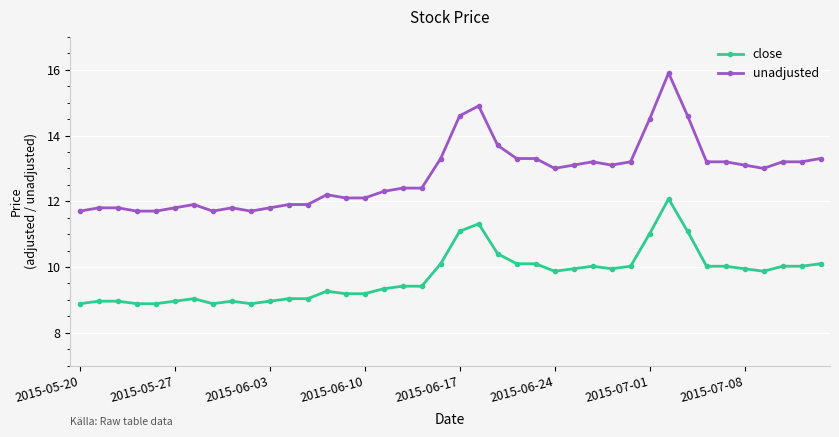

What is the minimum value shown in the chart?

8.9